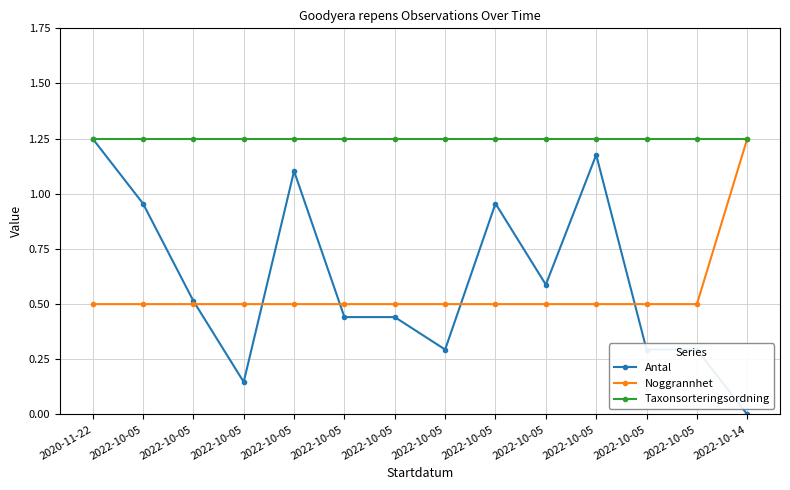

What is the highest value of the Antal series?

1.2